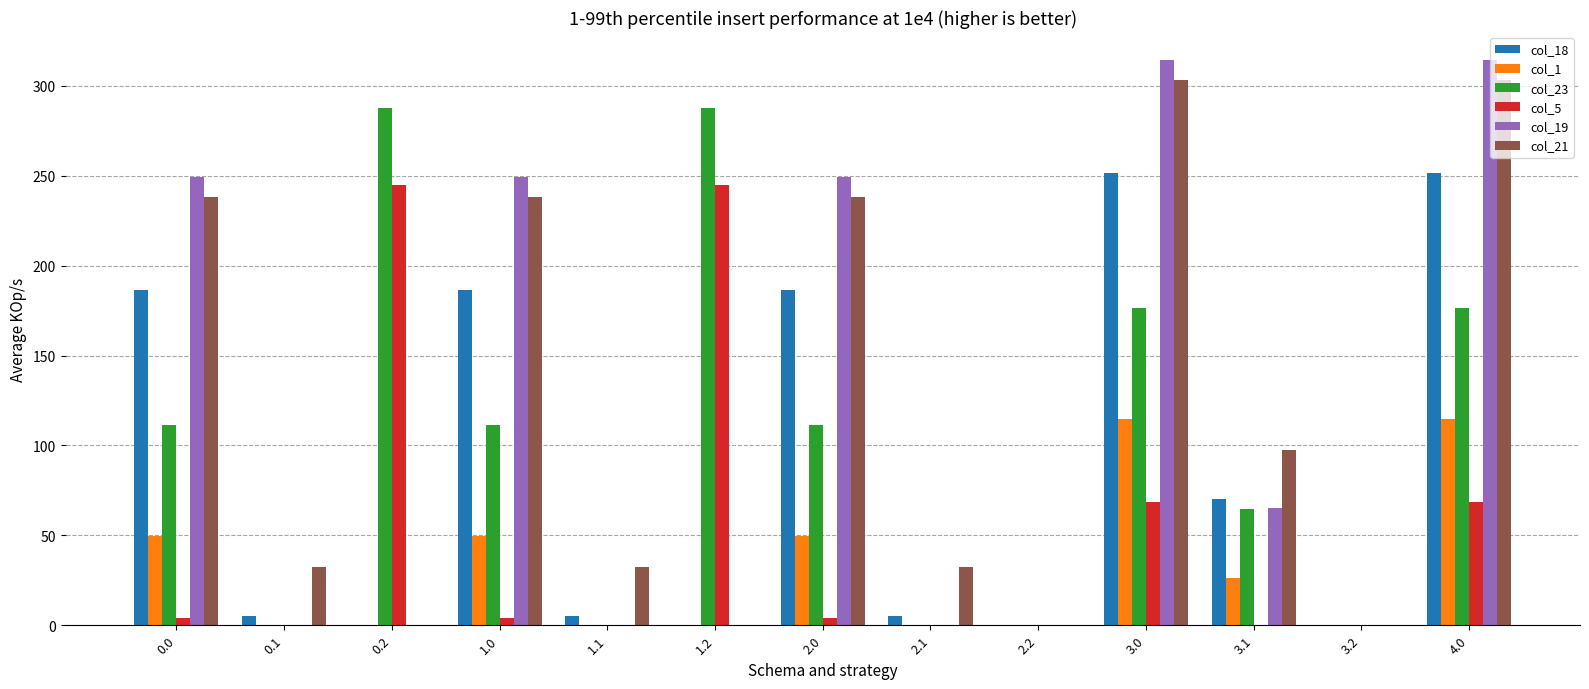

What is the sum of all col_18 values?

1149.8